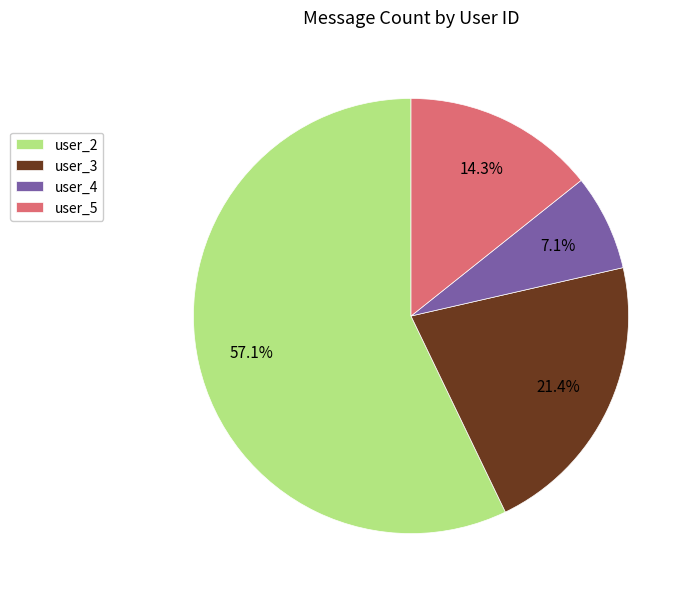

Which has a higher value, user_2 or user_4?

user_2